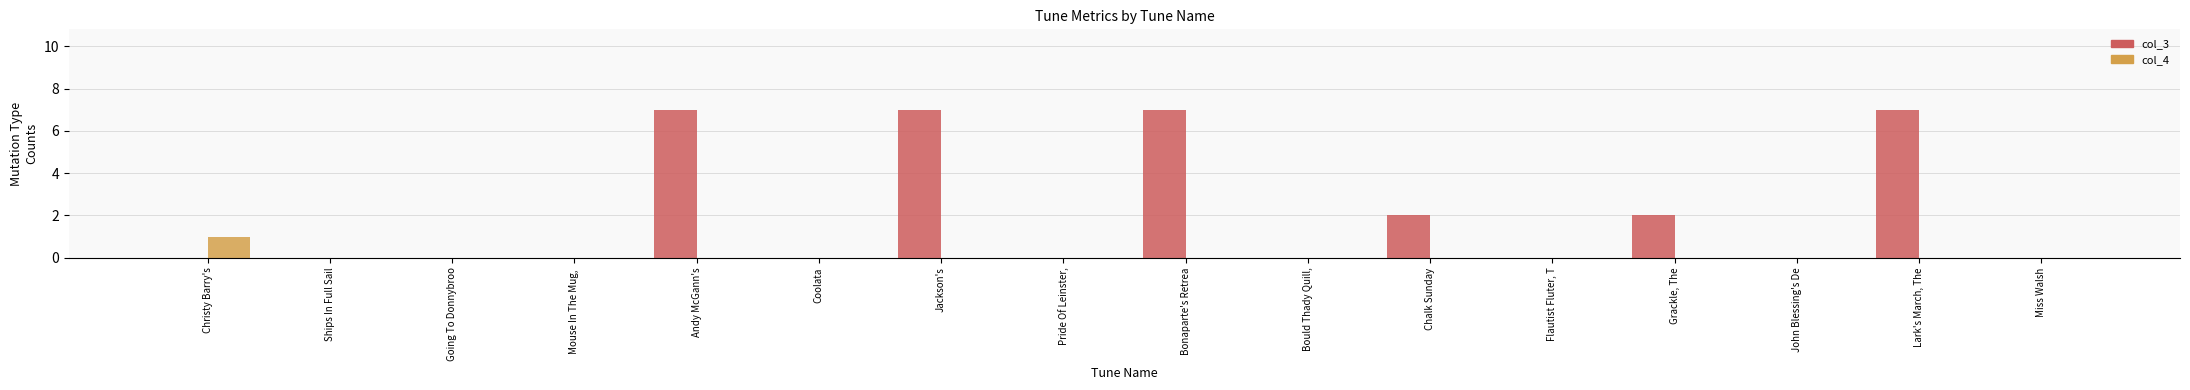

What is the highest value of the col_3 series?

7